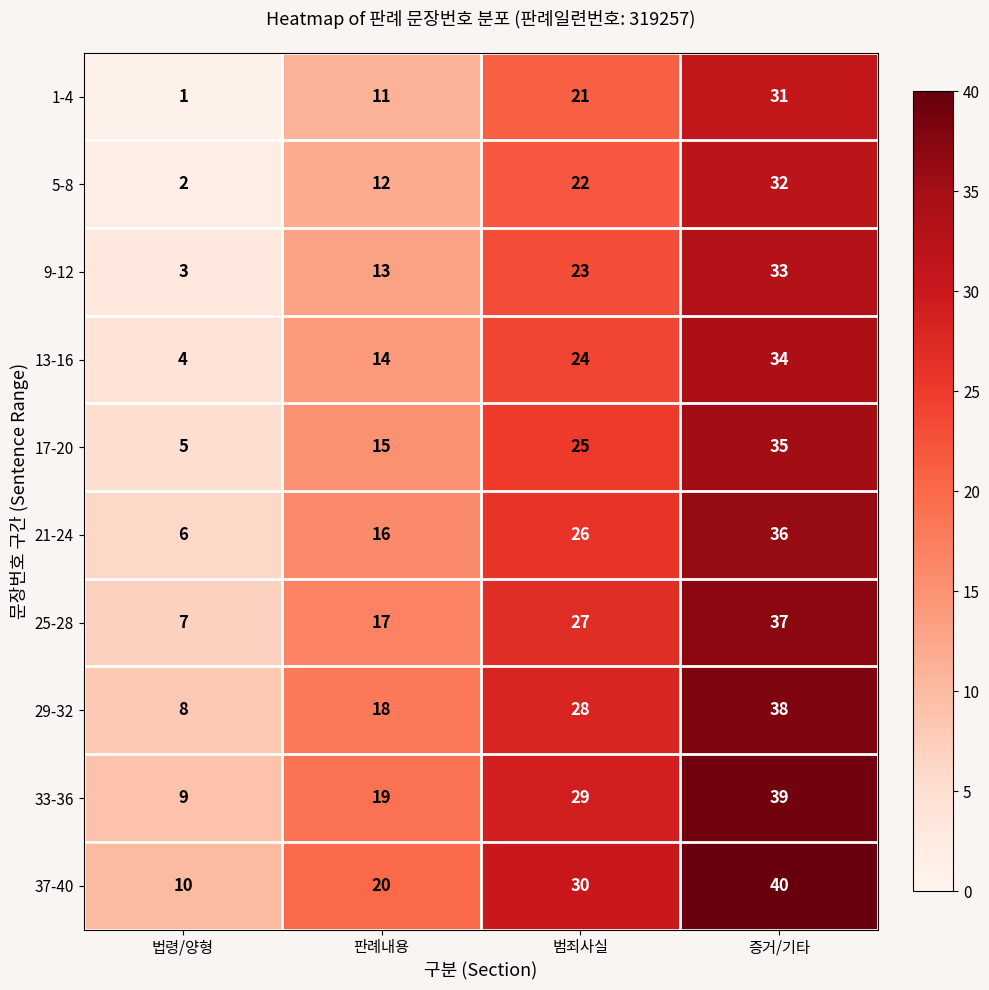

Is it true that 17-20 equals 54 at 증거/기타?

False